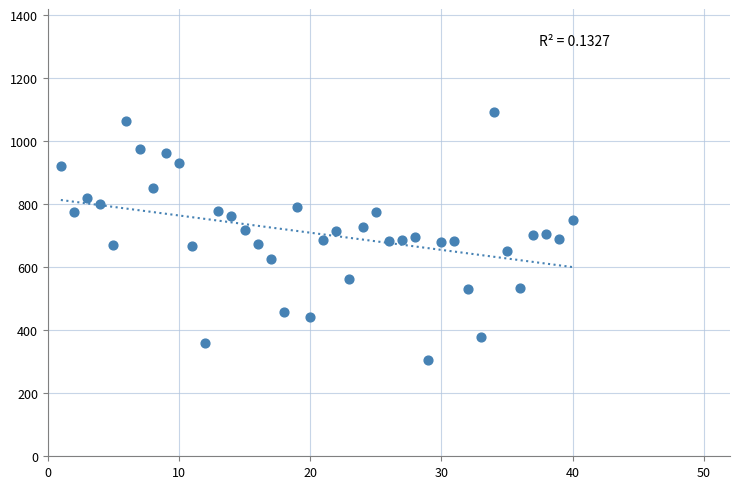

What is the range of Y values (max minus min)?

785